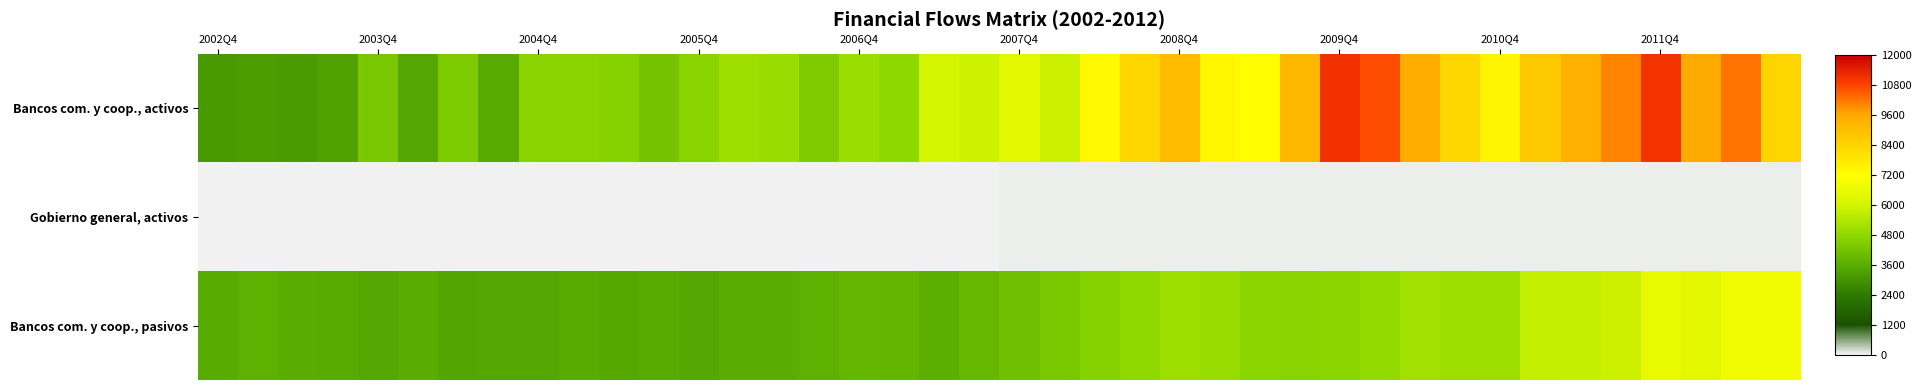

Which series has the largest total across all categories?

Bancos com. y coop., activos